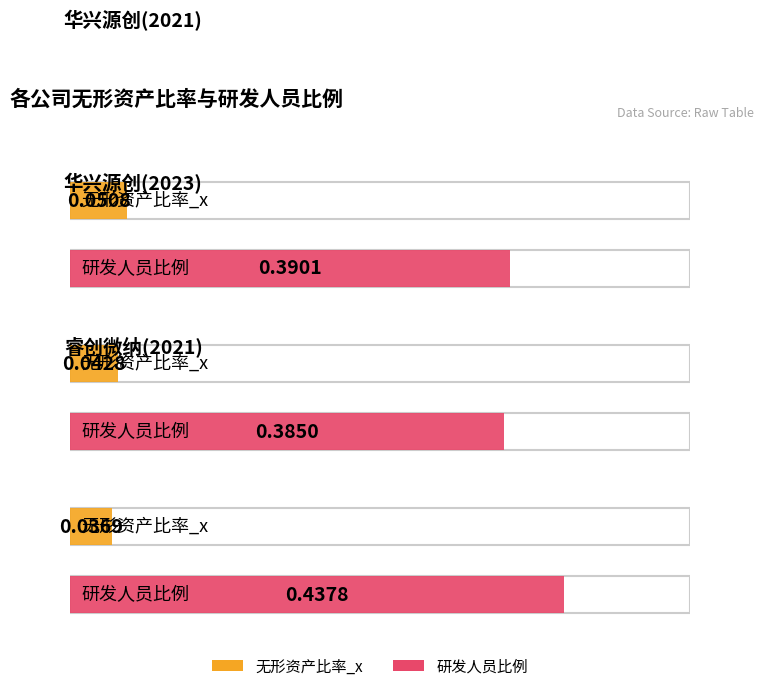

What is the total value across all series at 2021?

0.4